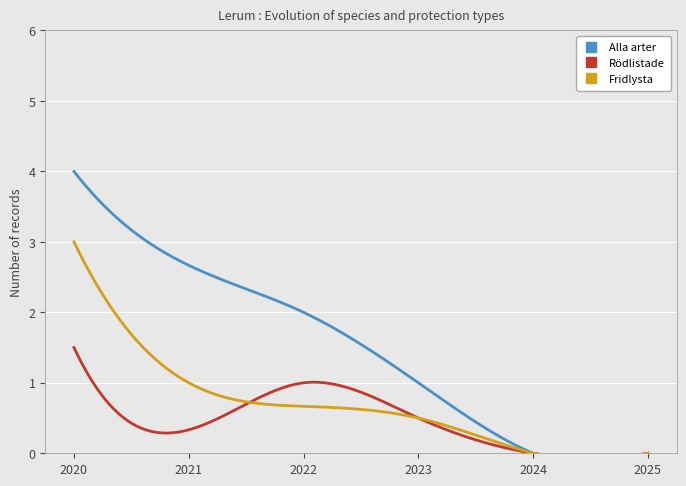

What is the difference between the maximum and minimum values in the Alla arter series?

4